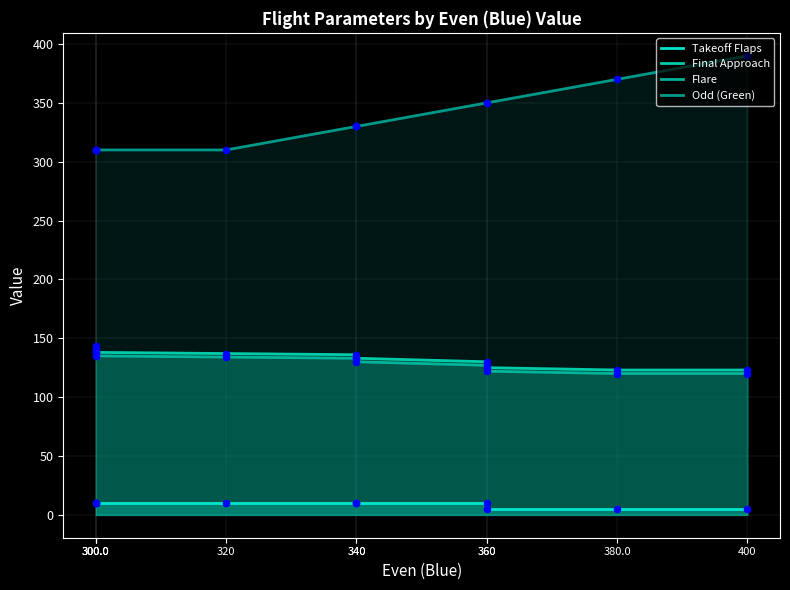

Which series has the widest spread of Y values?

Odd (Green)